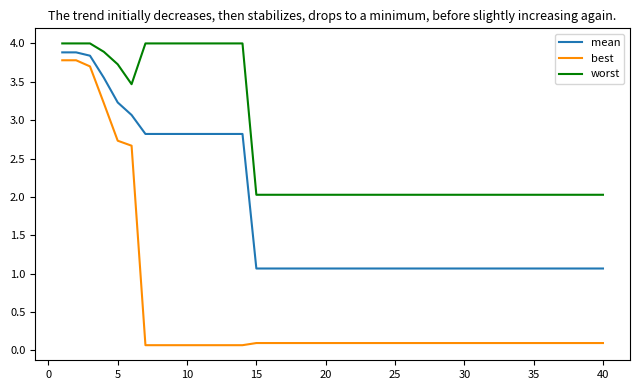

What are all the series names shown in the legend?

mean, best, worst